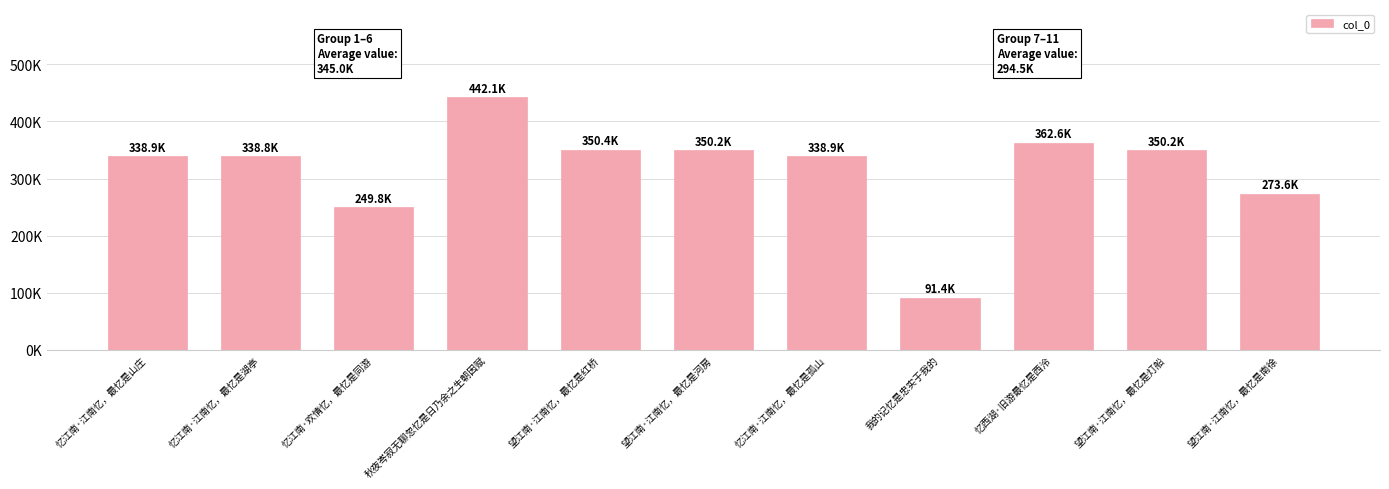

Rank the categories by value from highest to lowest.

秋夜岑寂无聊忽忆是日乃余之生朝因赋, 忆西湖·旧游最忆是西泠, 望江南·江南忆，最忆是红桥, 望江南·江南忆，最忆是灯船, 望江南·江南忆，最忆是河房, 忆江南·江南忆，最忆是山庄, 忆江南·江南忆，最忆是孤山, 忆江南·江南忆，最忆是湖亭, 望江南·江南忆，最忆是南徐, 忆江南·欢情忆，最忆是同游, 我的记忆是忠实于我的